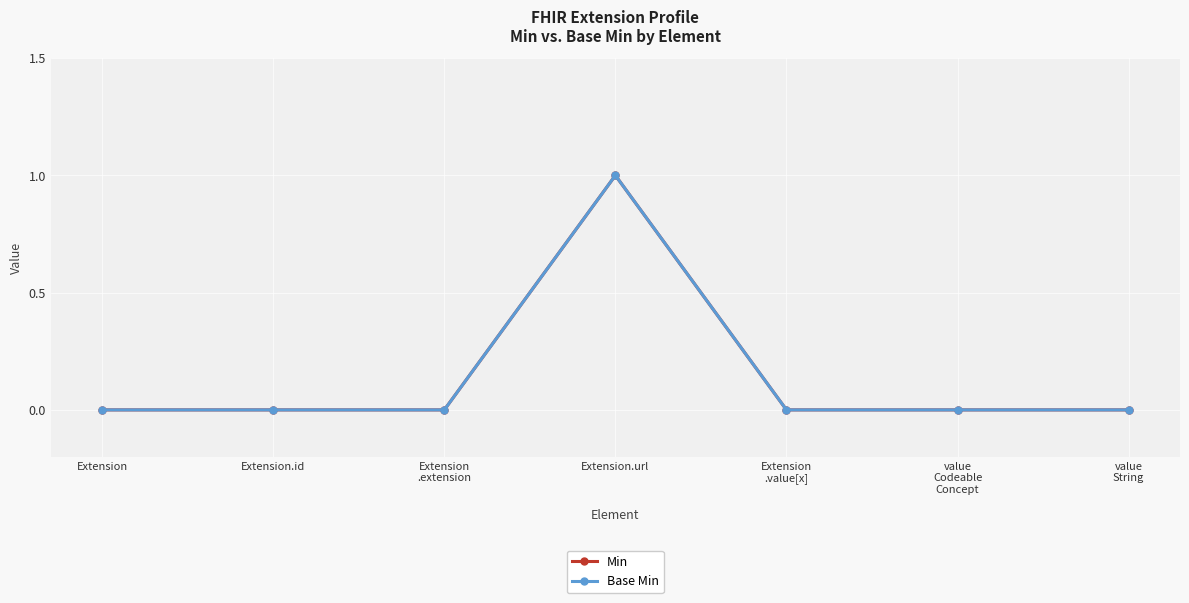

What is the difference between the maximum and minimum values in the Base Min series?

1